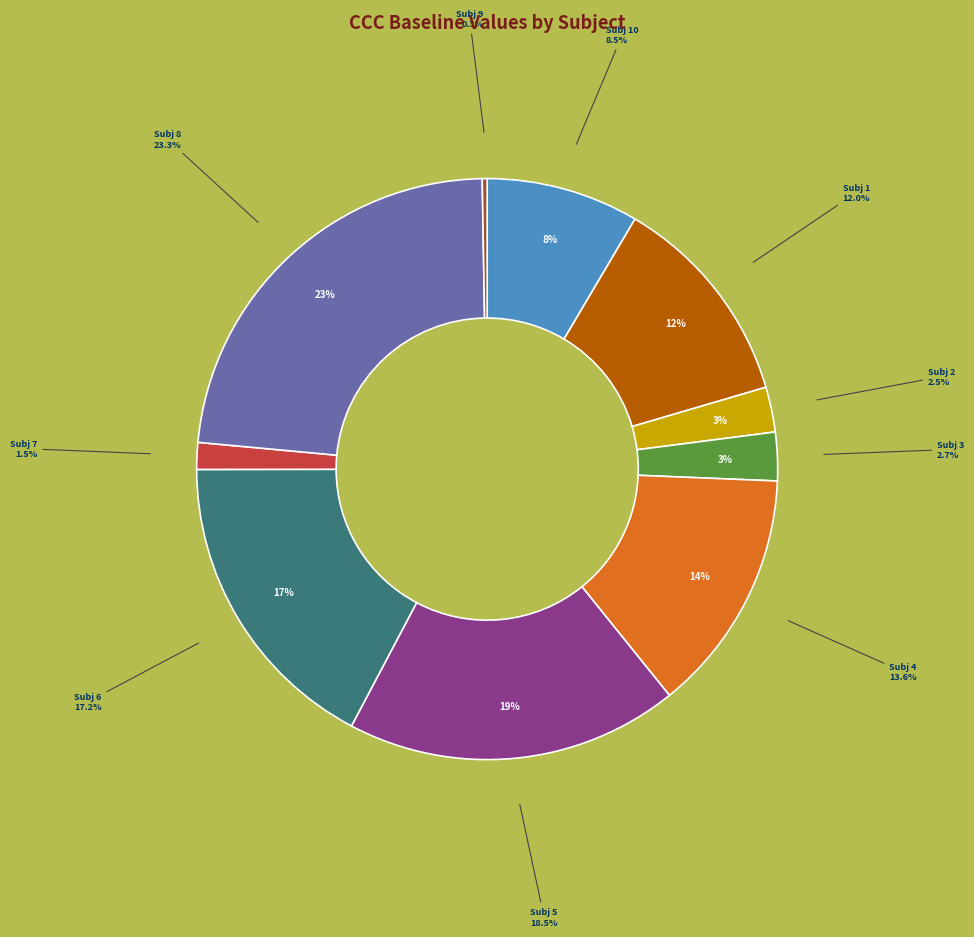

Count the number of slices in the pie.

10